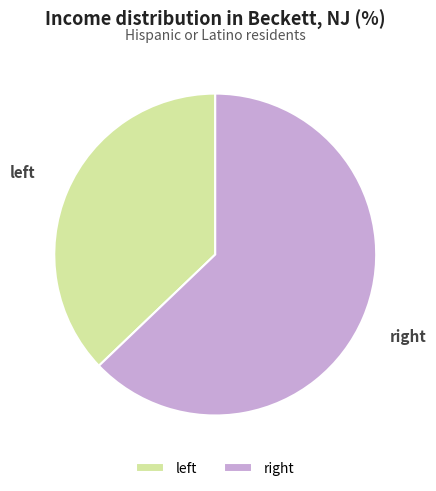

Rank the categories by value from highest to lowest.

right, left